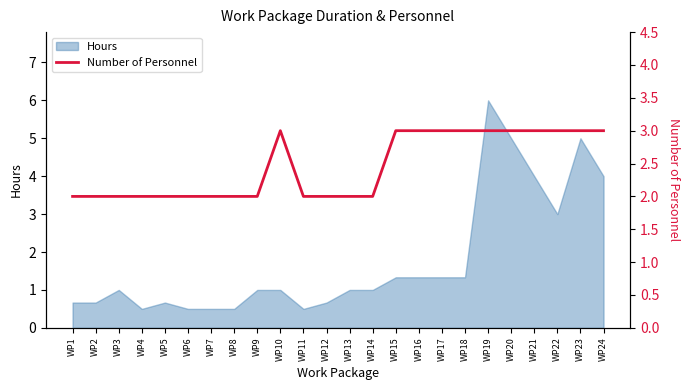

What is the maximum value for Hours?

6.0